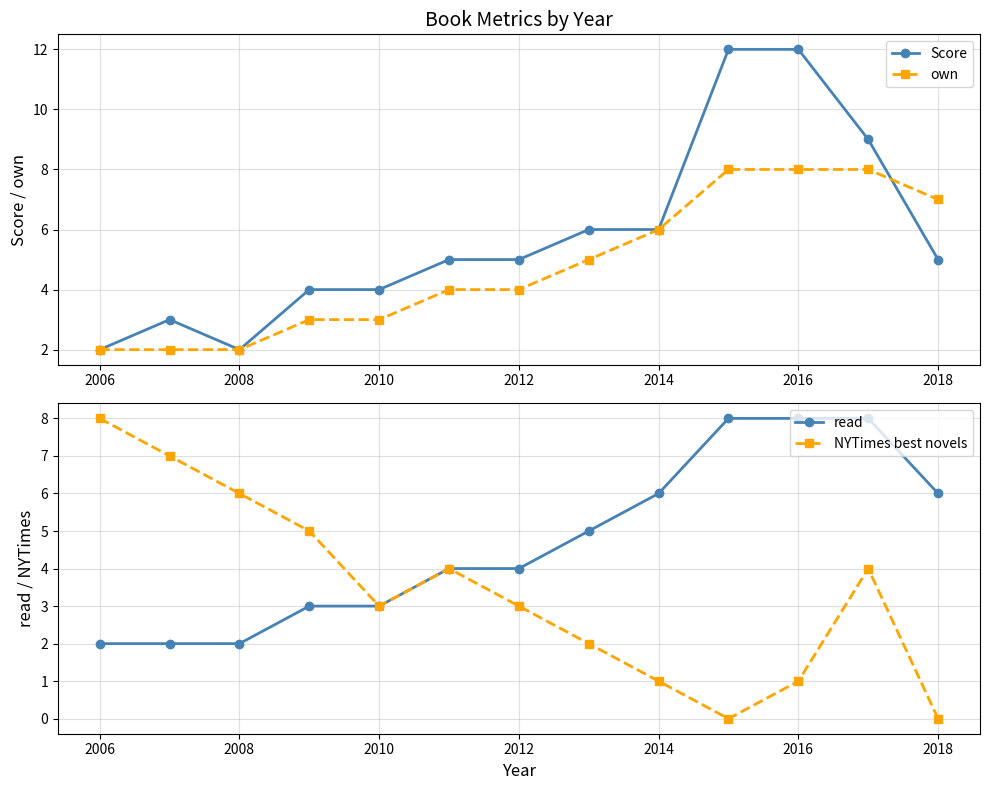

What is the maximum value for own?

8